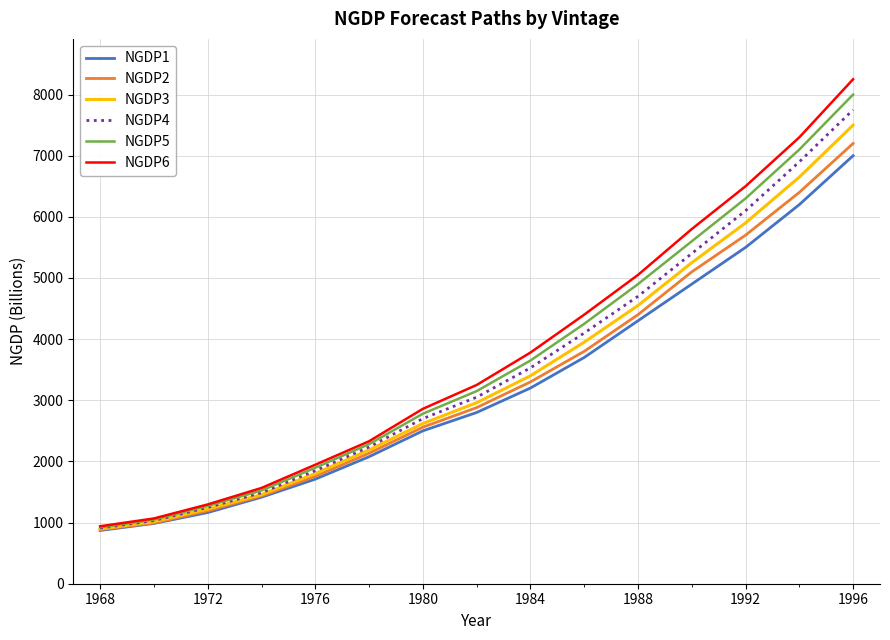

What is the minimum value for NGDP4?

908.8